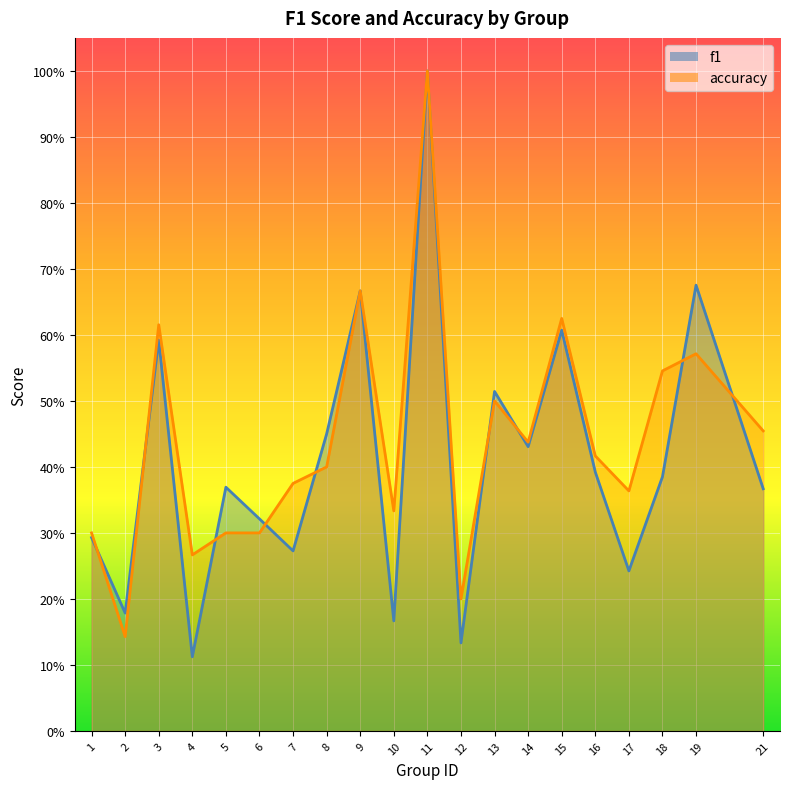

At how many categories does at least one series exceed 0?

20